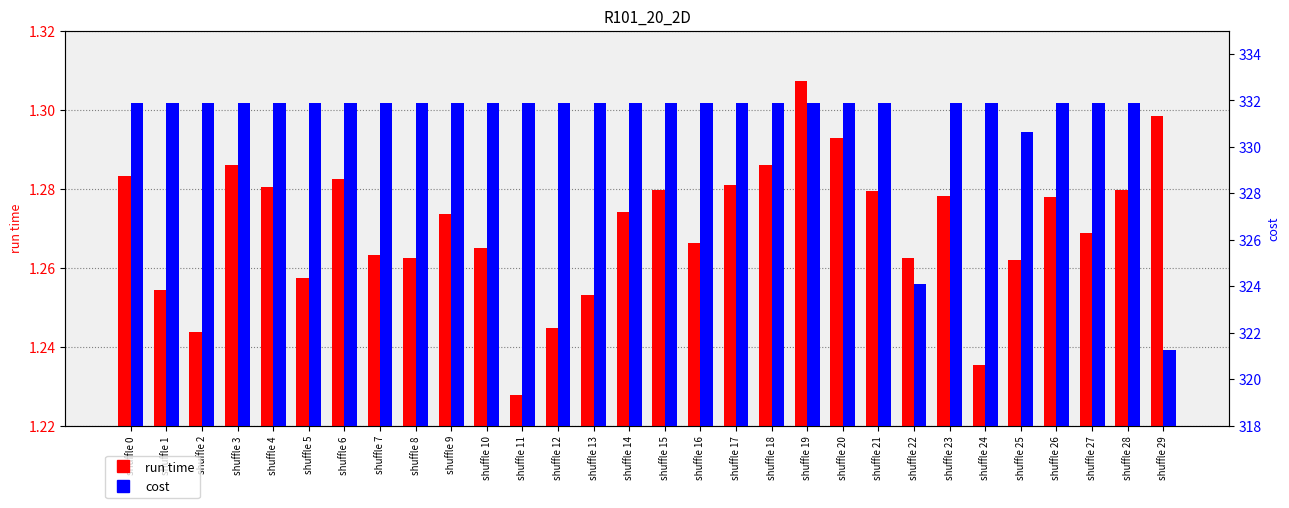

What are all the series names shown in the legend?

run time, cost